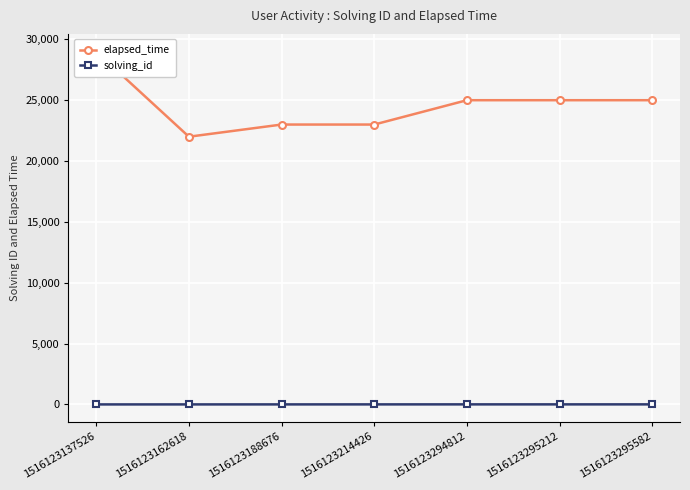

True or false: solving_id has more than 0 points higher than both neighbors.

False